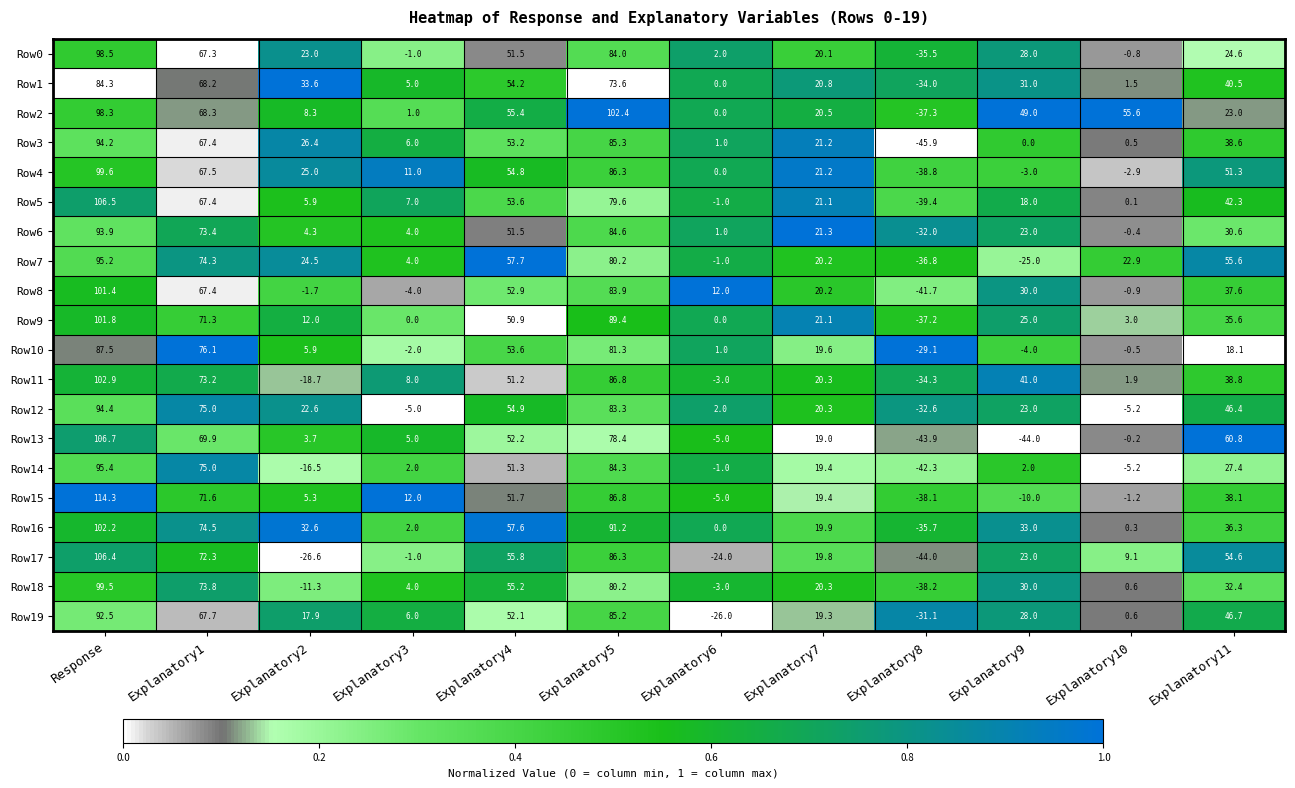

Count the number of categories in the chart.

12